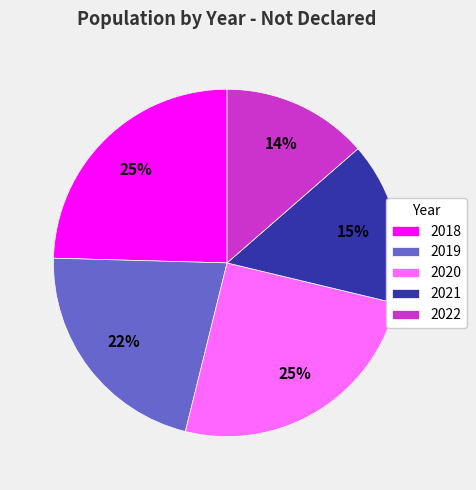

Which slice is the smallest?

2022